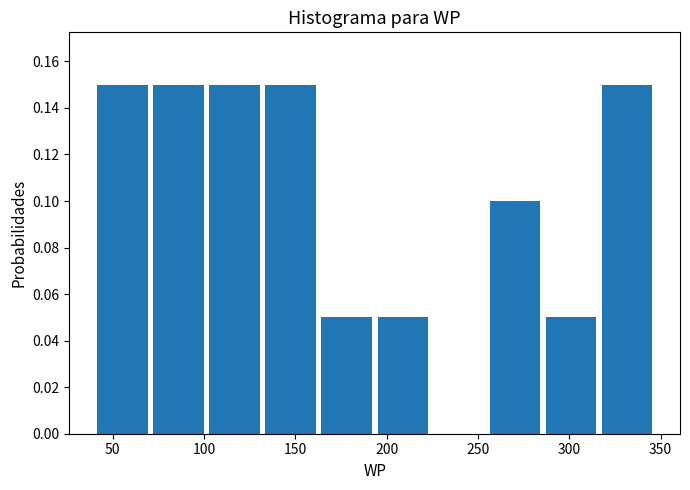

How tall is the bar that spans 315 to 345 on the x-axis? Neither the bar edges nor the heights are printed on the chart, so give them approximately, as read against the axes.

0.15